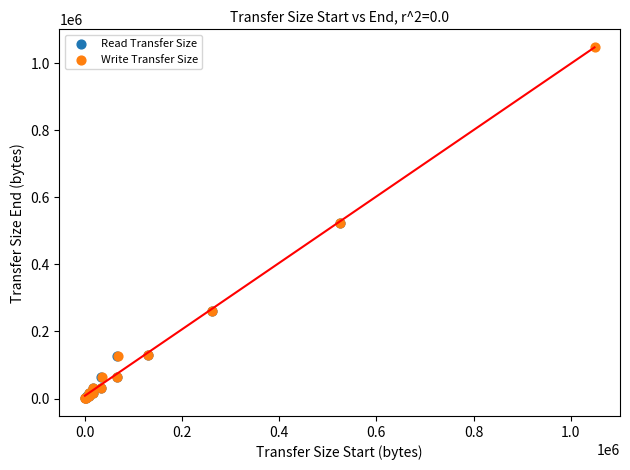

Which series reaches the maximum Y coordinate?

Write Transfer Size